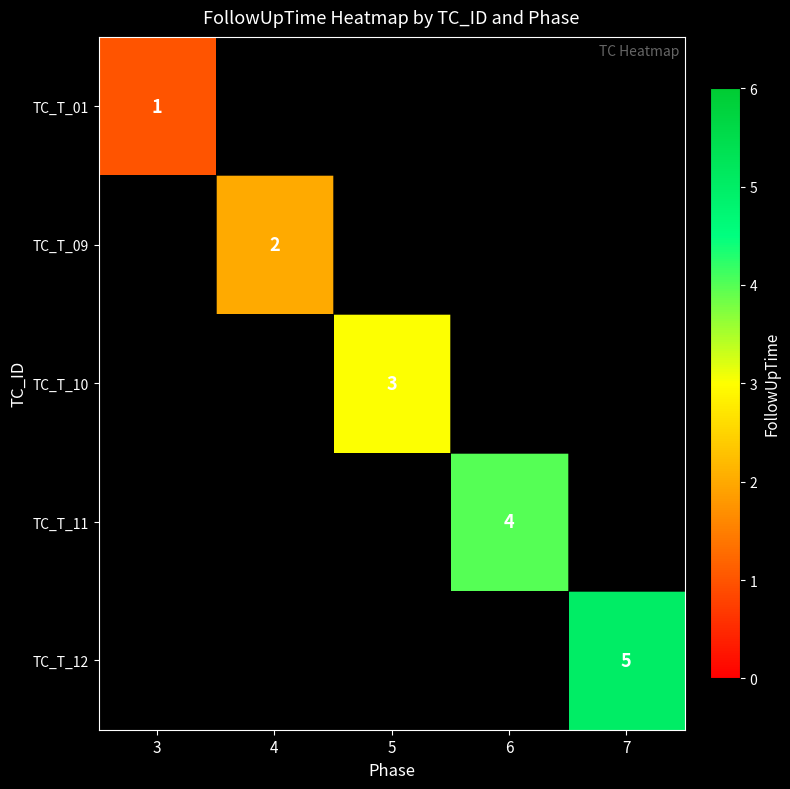

How many values in TC_T_12 are above zero?

1